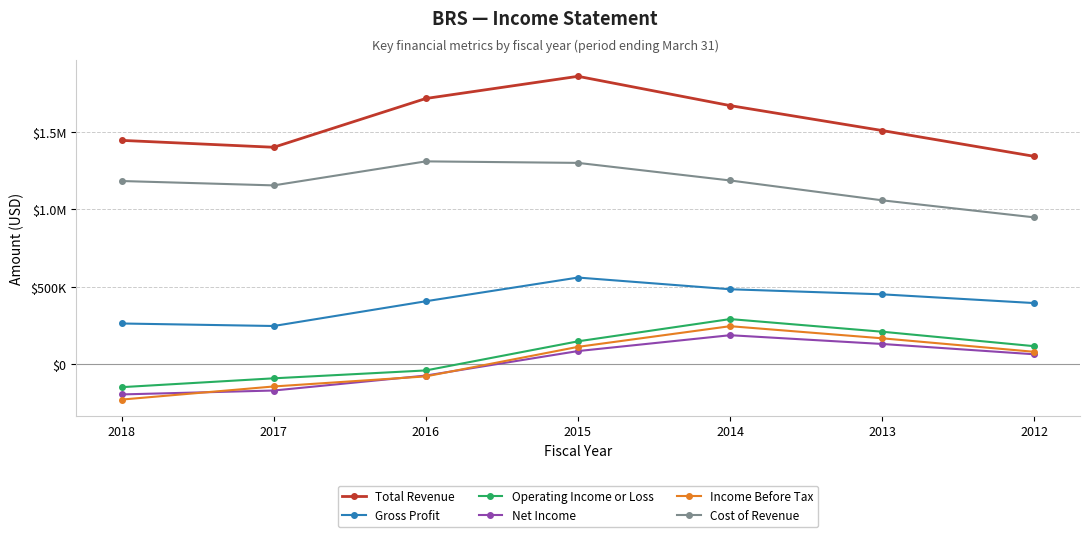

How many interior local peaks does the Cost of Revenue series have?

1